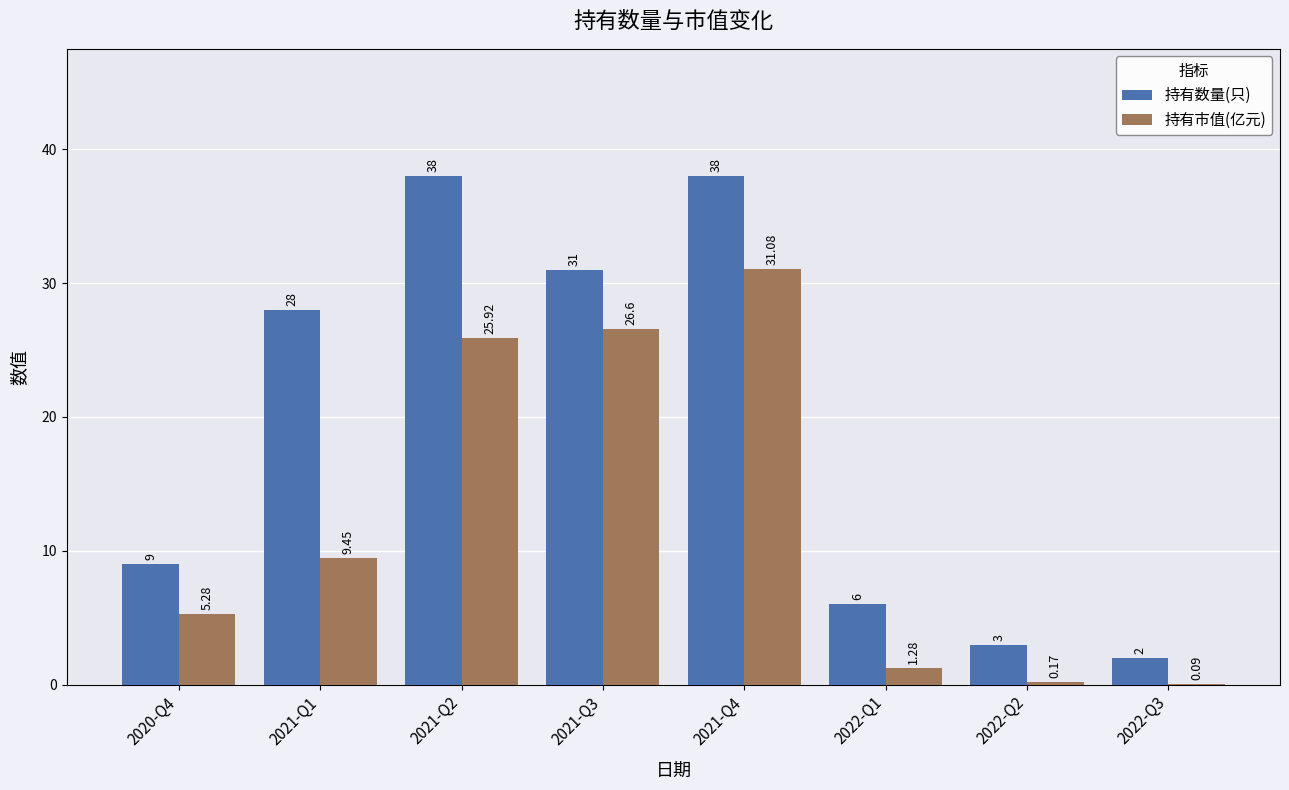

At which category is the sum across all series the highest?

2021-Q4